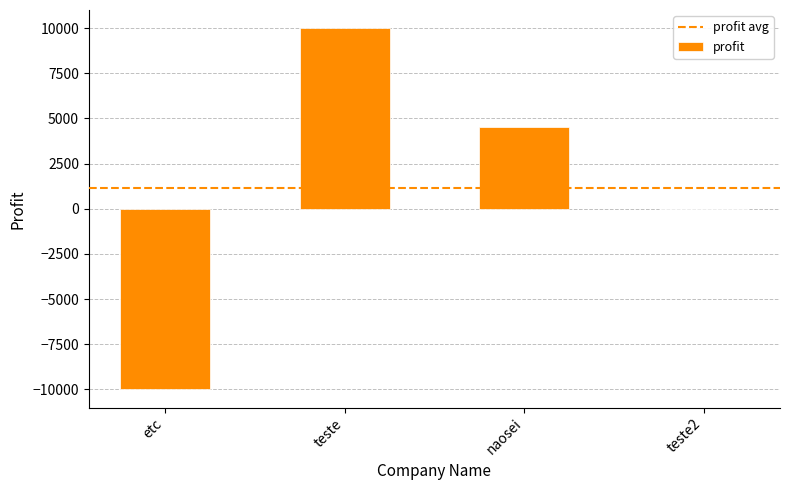

Is it true that the value at naosei is 5927?

False